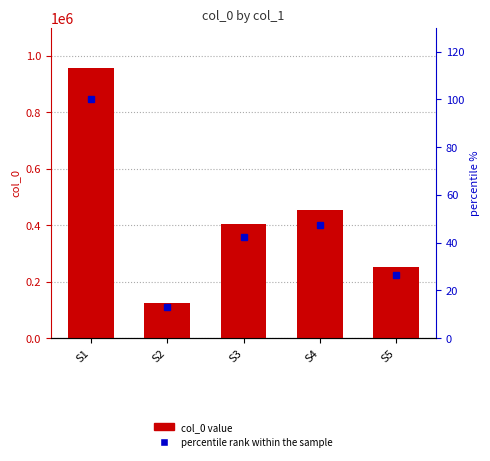

How many data points does each series have?

5